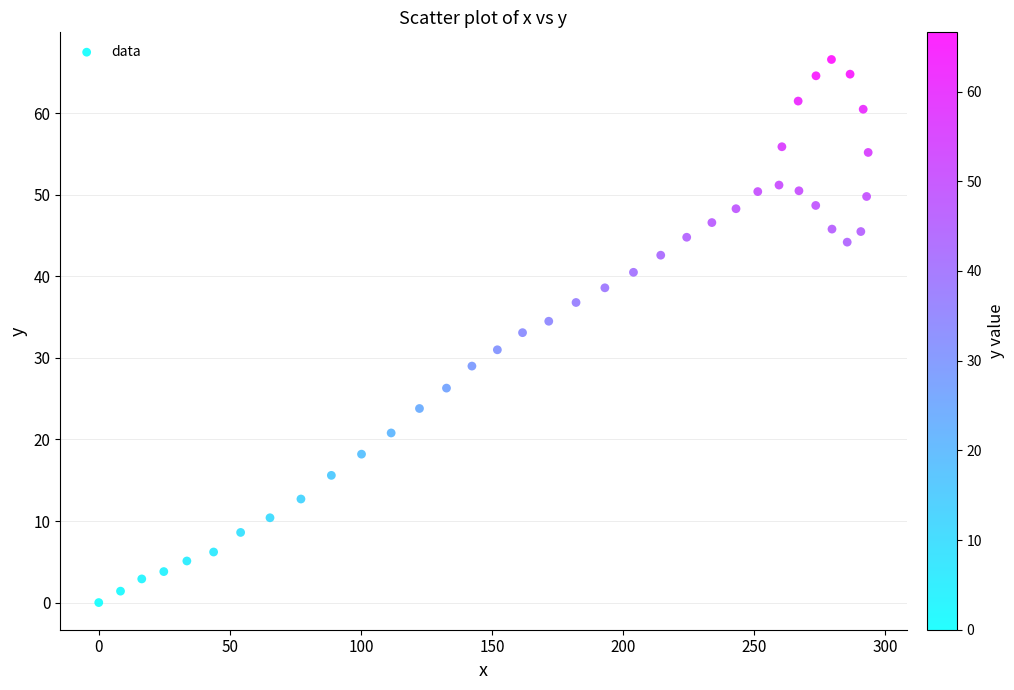

What is the range of X values (max minus min)?

293.4